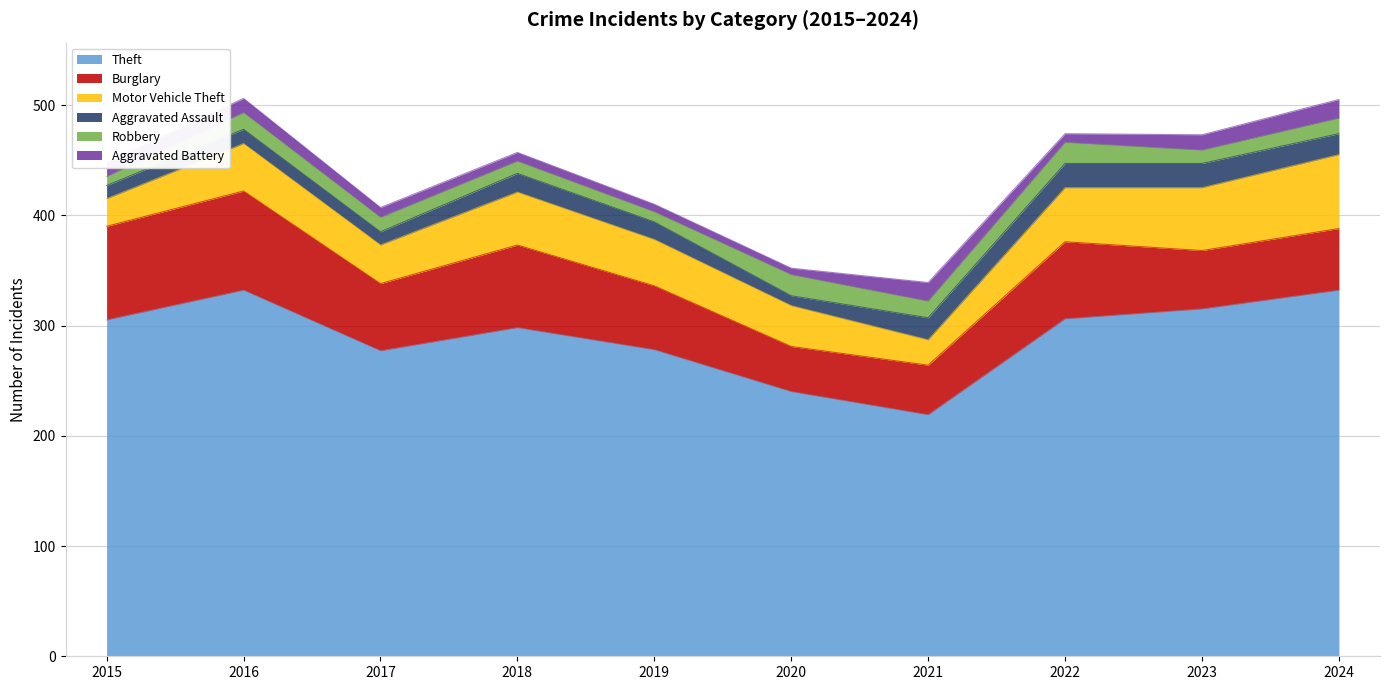

What is the value of the Theft point at the 9th from the left?

315